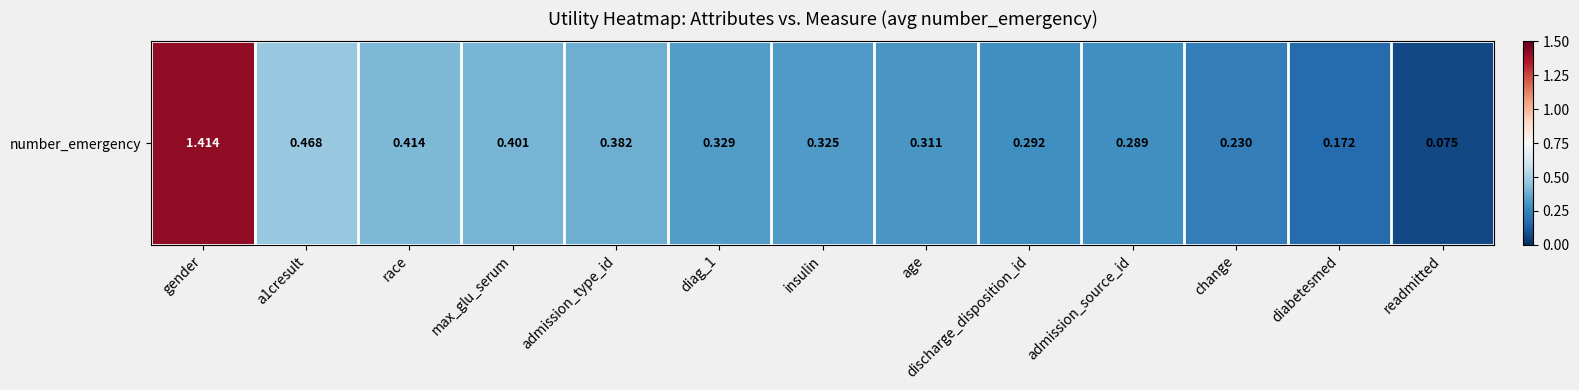

What is the change in value from race to age?

-0.1